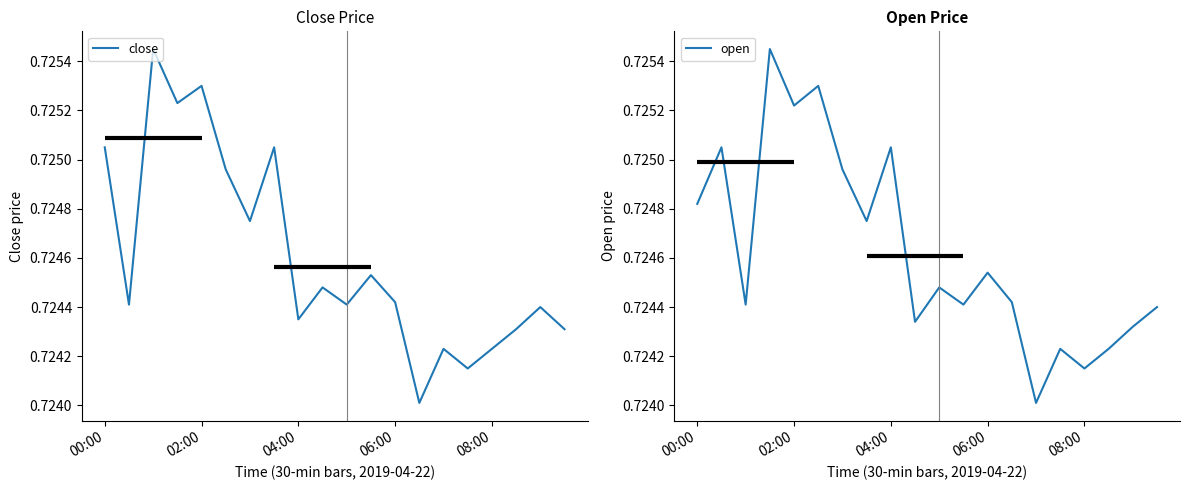

Rank the series by their average value, from lowest to highest.

close, open